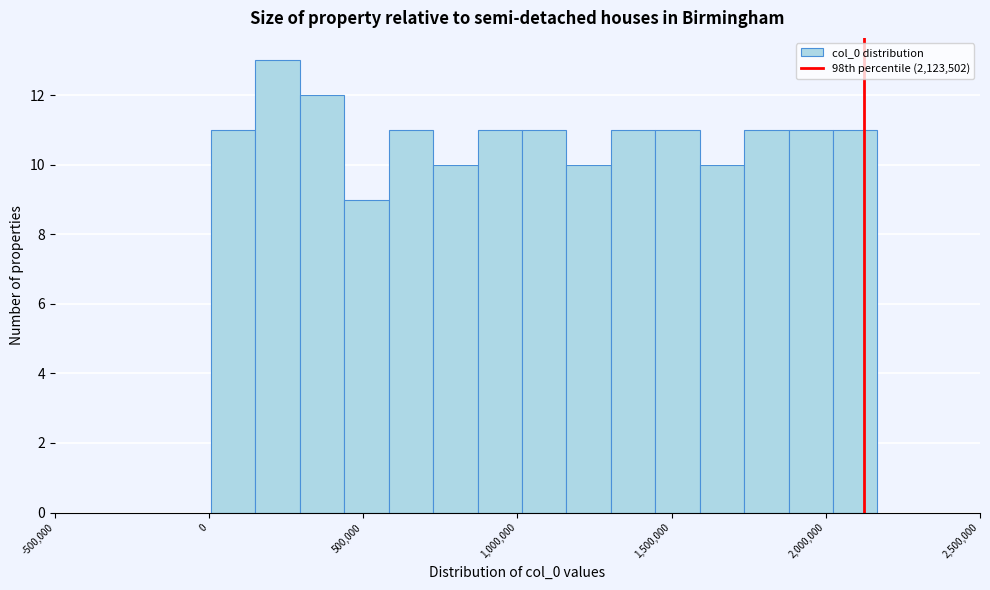

Around what value on the x-axis is the tallest bar? Give the approximate position of its centre, as read against the axis.

200000